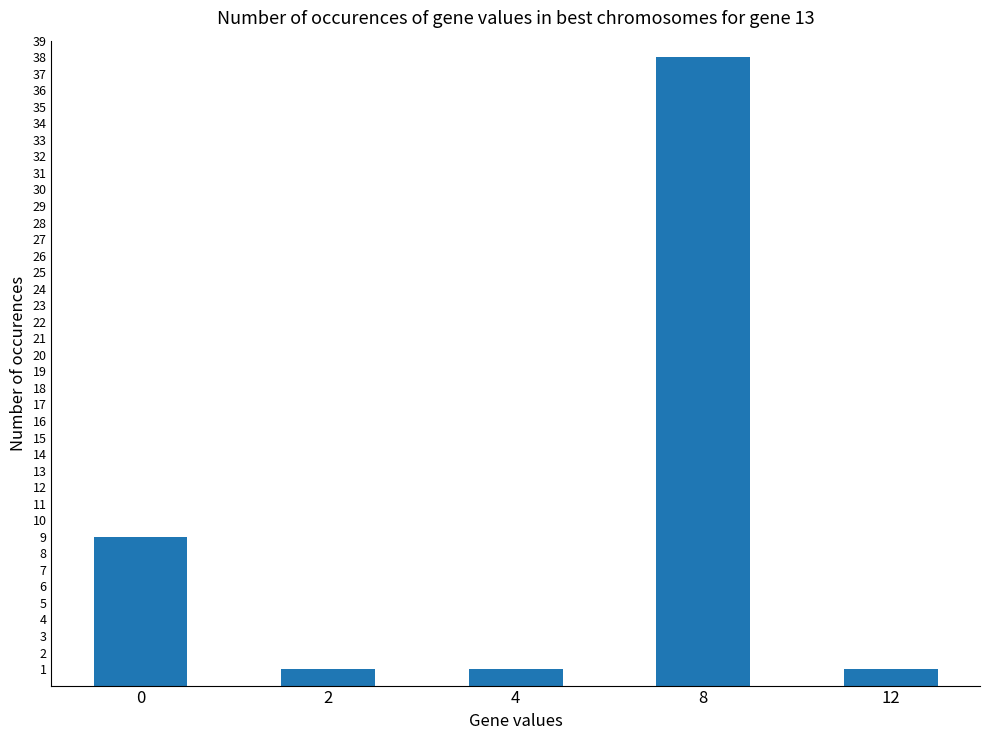

Reading right to left, transcribe all the data shown in this chart.

12=1	8=38	4=1	2=1	0=9